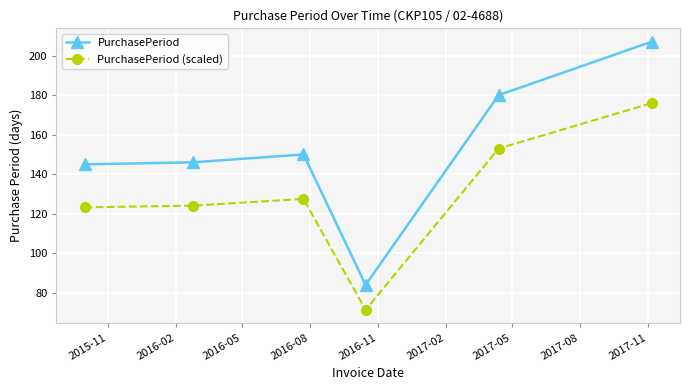

List the series in order of their overall mean, lowest first.

PurchasePeriod (scaled), PurchasePeriod